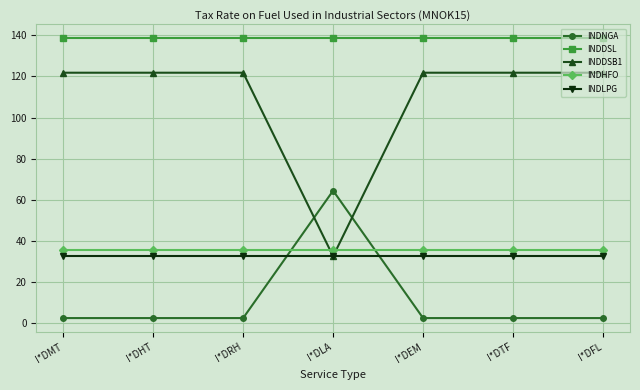

Which series has the largest total across all categories?

INDDSL